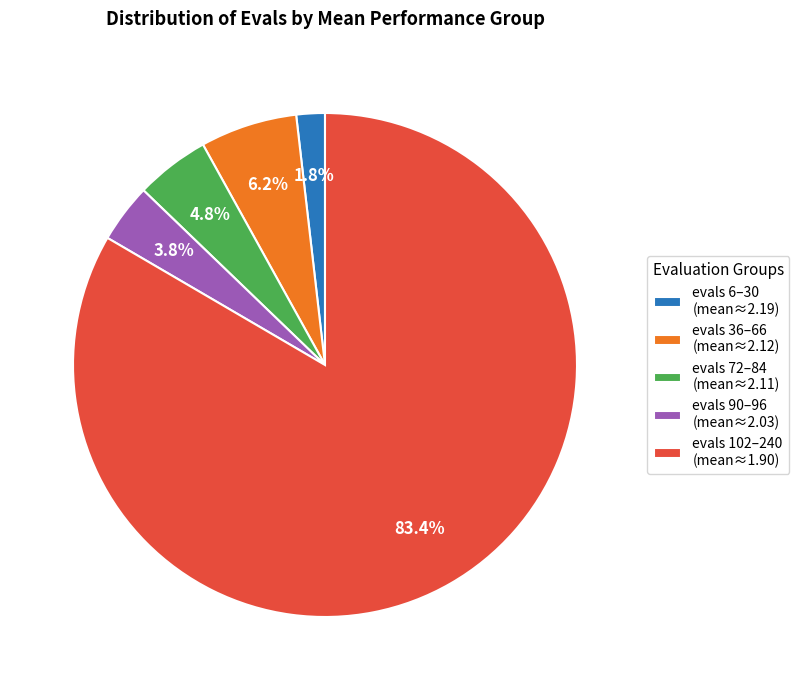

Which slice is the smallest?

evals 6–30 (mean≈2.19)